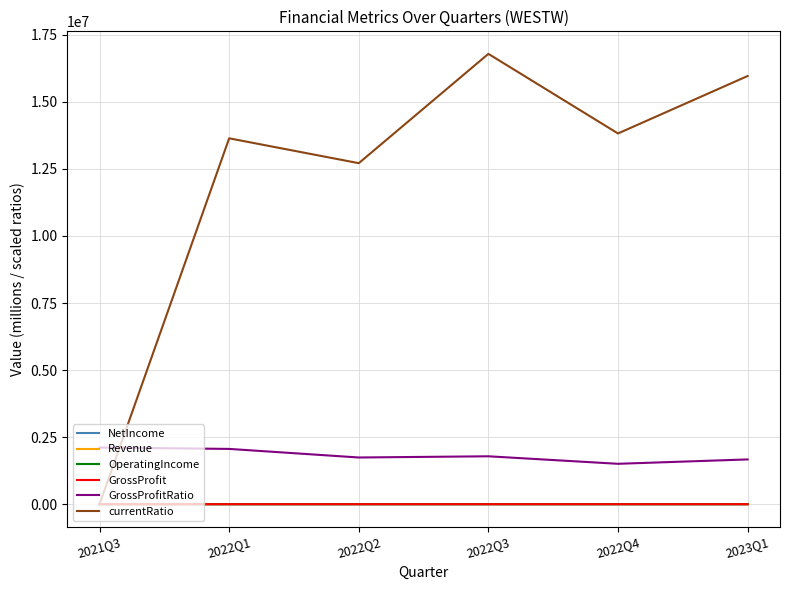

Is this an area chart (filled region under the line)?

No